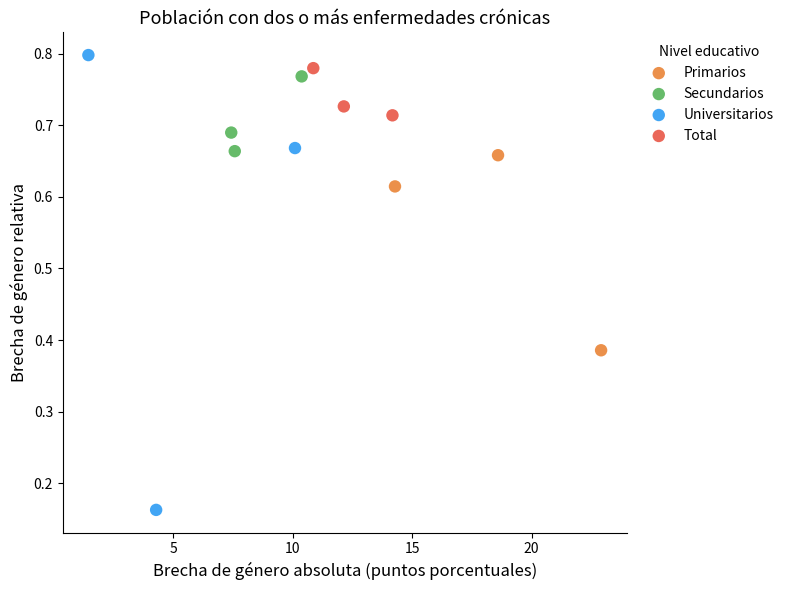

Which series contains the lowest Y value?

Universitarios